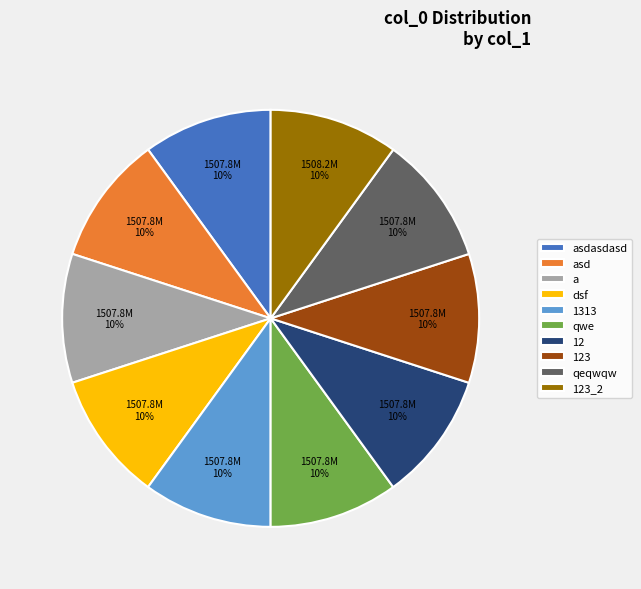

To the nearest percent, what is the combined percentage of qeqwqw and 12?

20%